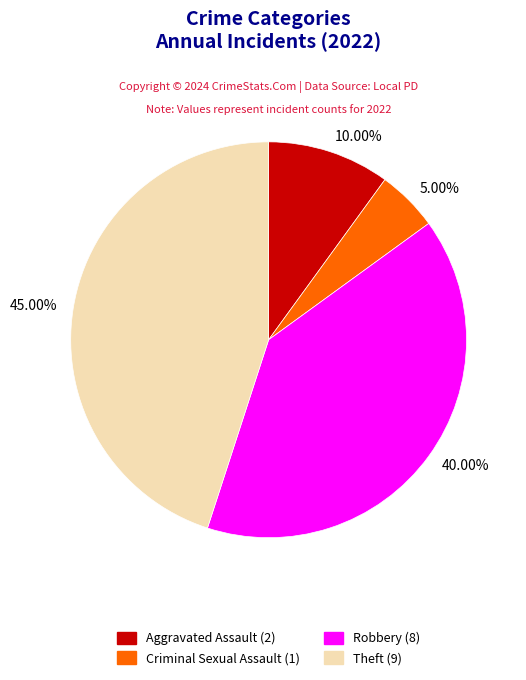

Is there a majority slice in this chart?

No